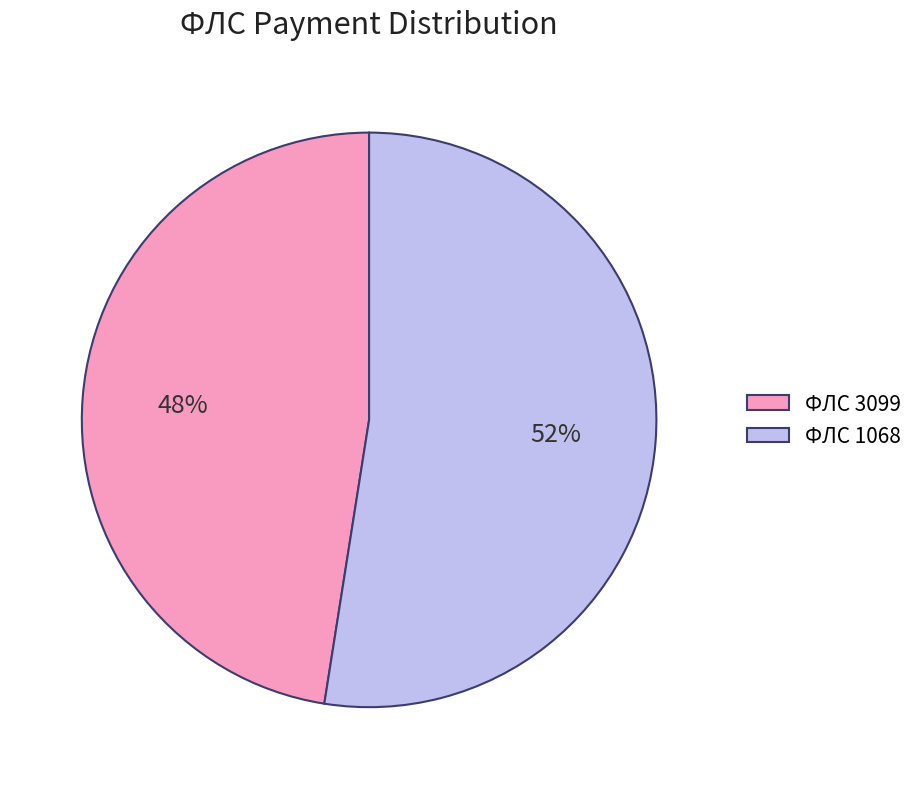

Combined, do ФЛС 1068 and ФЛС 3099 account for over 50%?

Yes